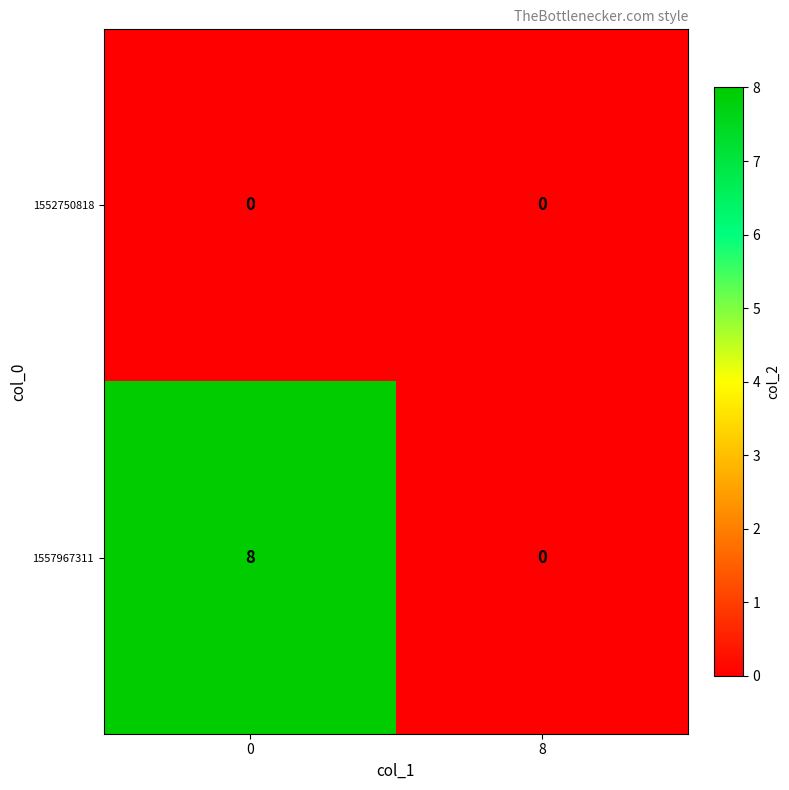

What is the maximum value shown in the chart?

8